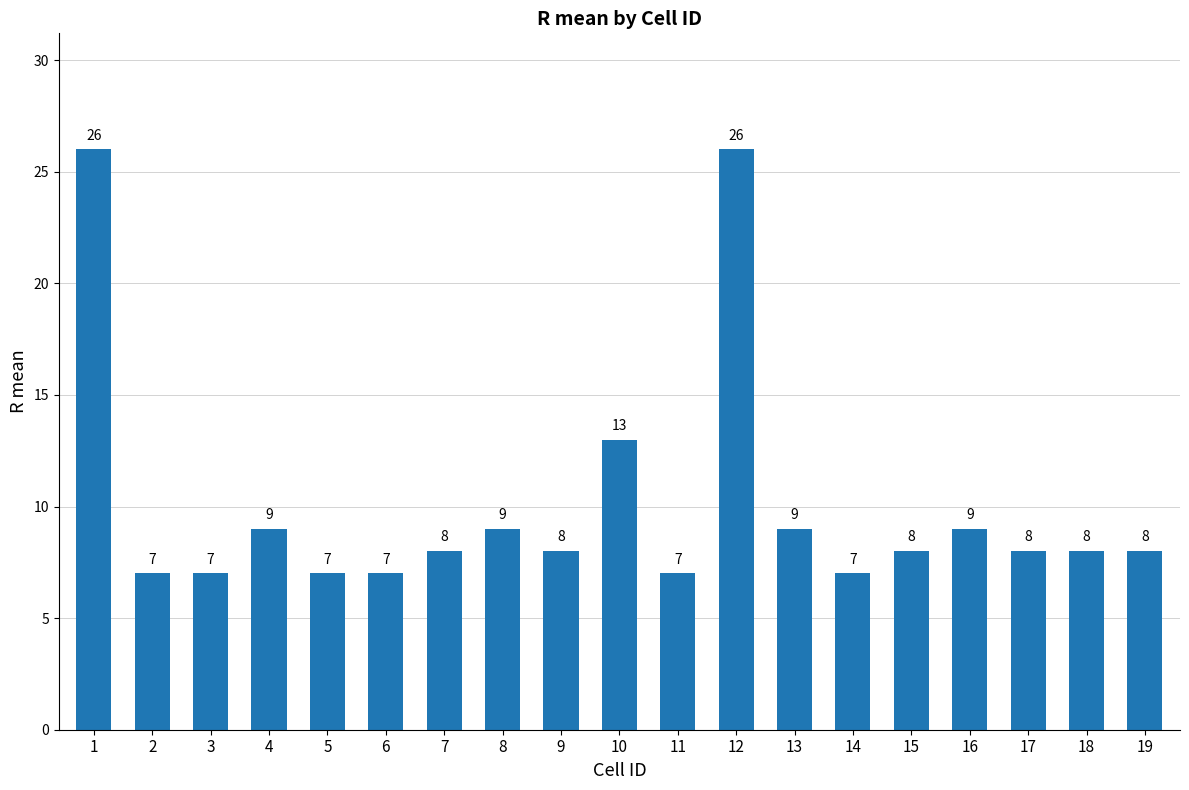

The value at 8 is 13. True or false?

False